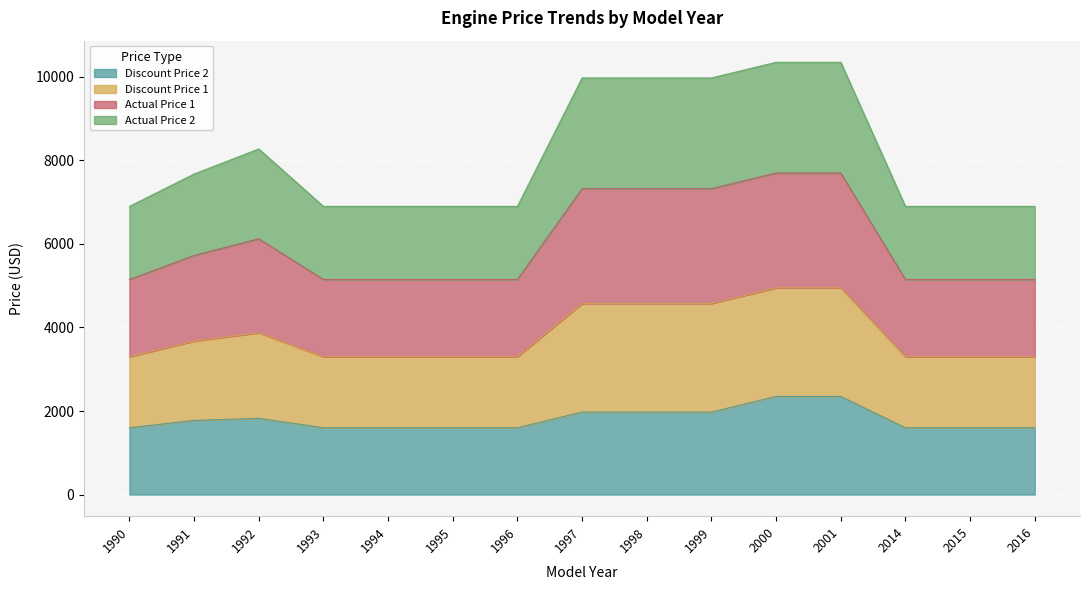

True or false: Discount Price 1 has more than 0 interior local peaks.

True